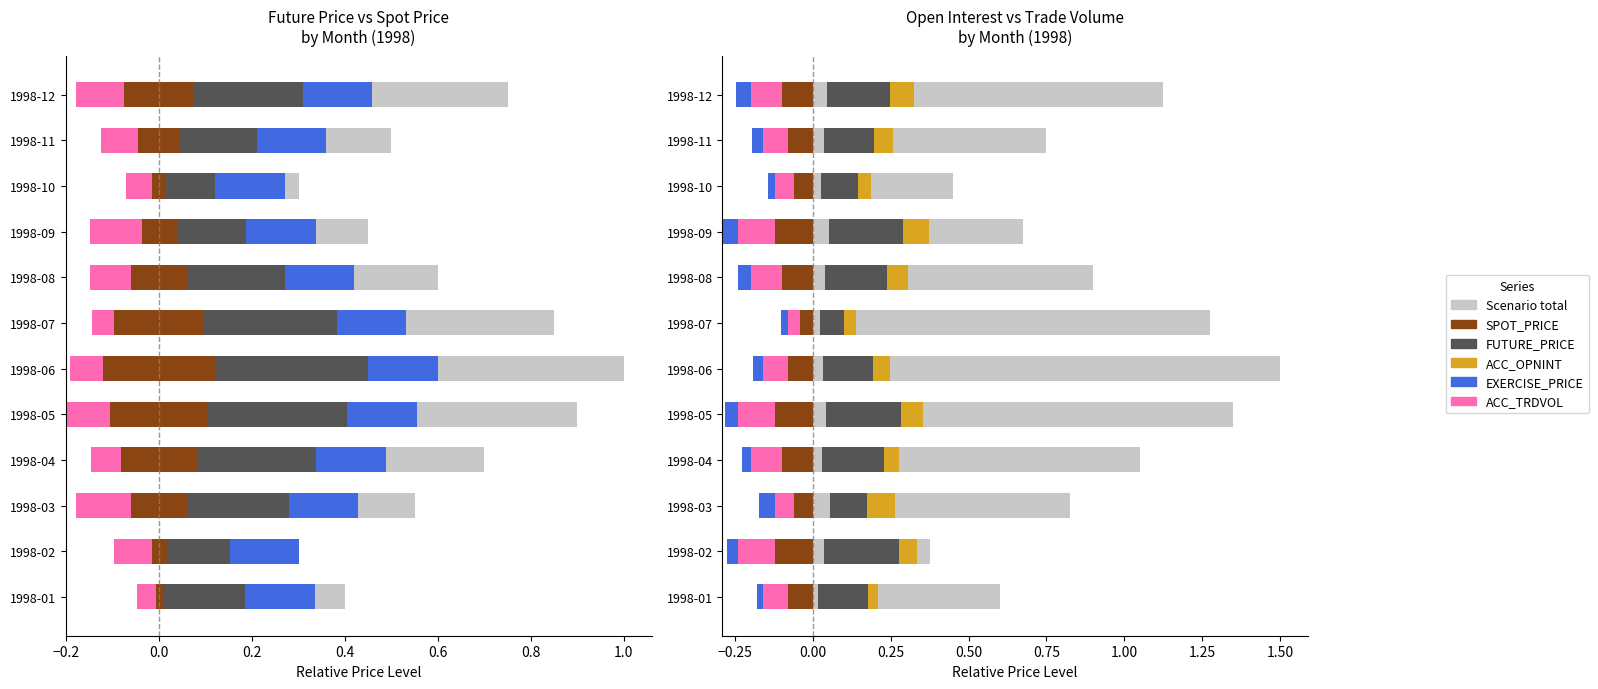

Is it true that ACC_TRDVOL equals 0.2 at 1998-04?

False